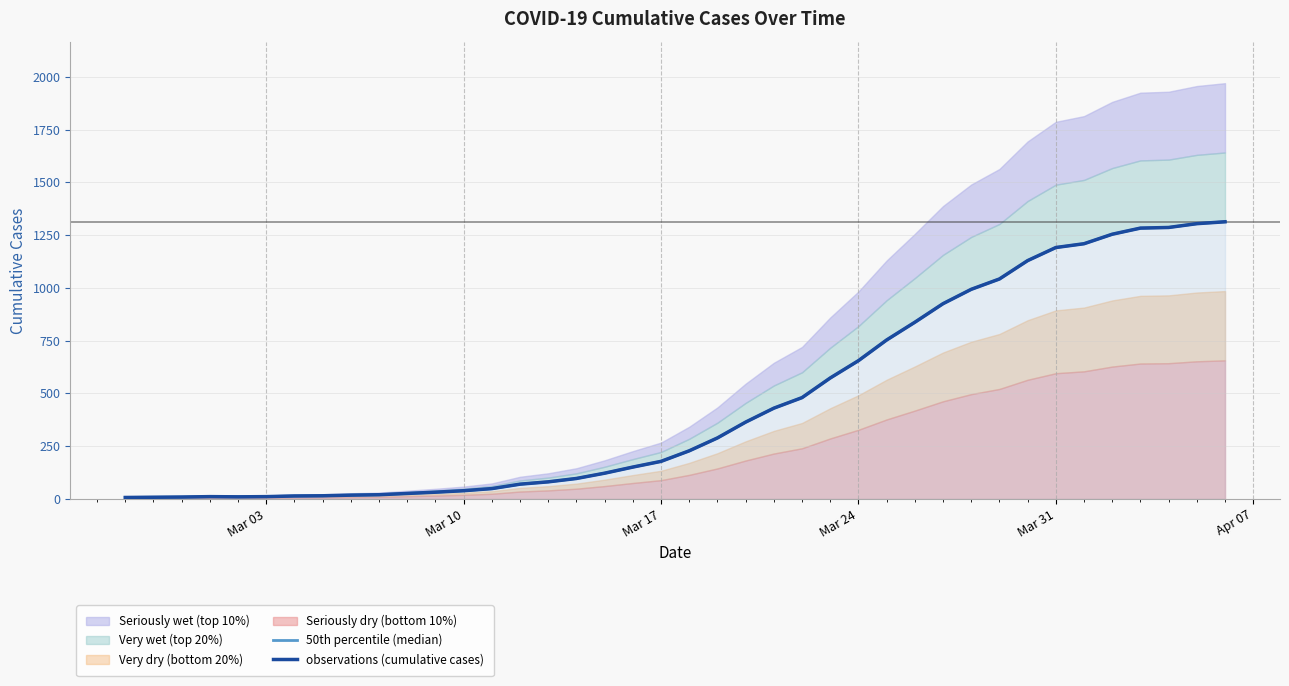

What is the average value of the observations (cumulative cases) series?

463